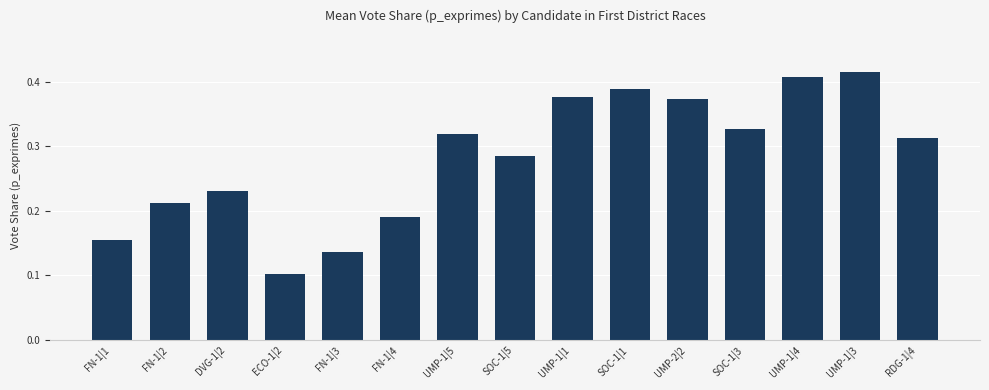

List the labels in order of value, smallest first.

ECO-1|2, FN-1|3, FN-1|1, FN-1|4, FN-1|2, DVG-1|2, SOC-1|5, RDG-1|4, UMP-1|5, SOC-1|3, UMP-2|2, UMP-1|1, SOC-1|1, UMP-1|4, UMP-1|3